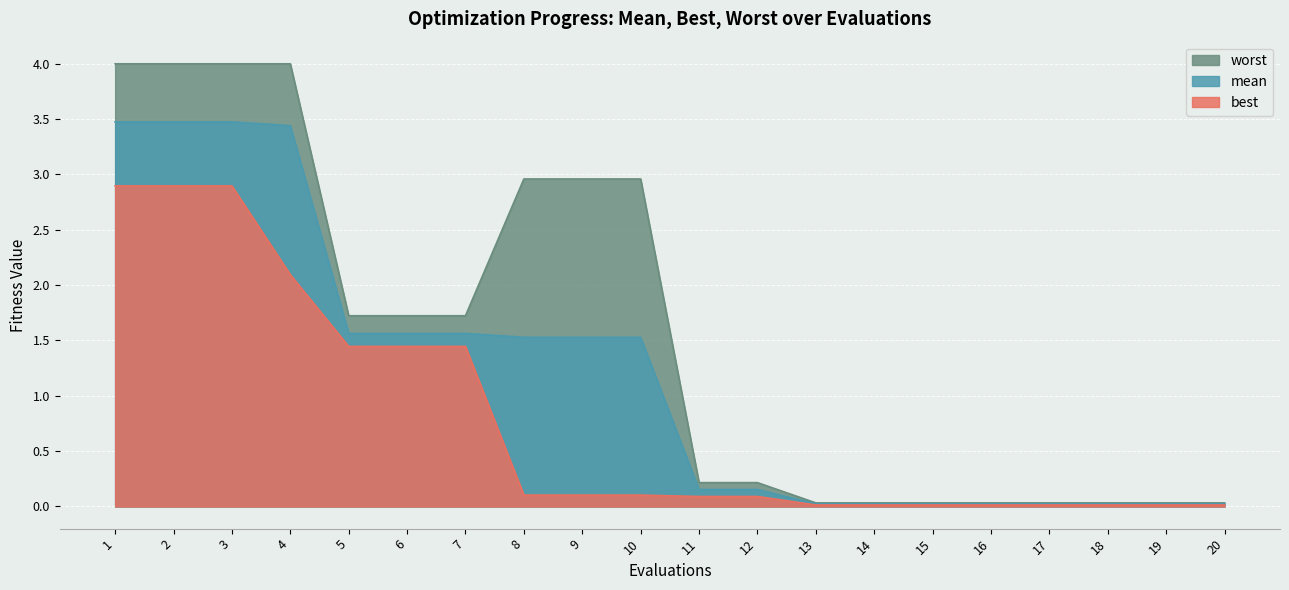

The mean series shows 1.5 at 10. True or false?

True